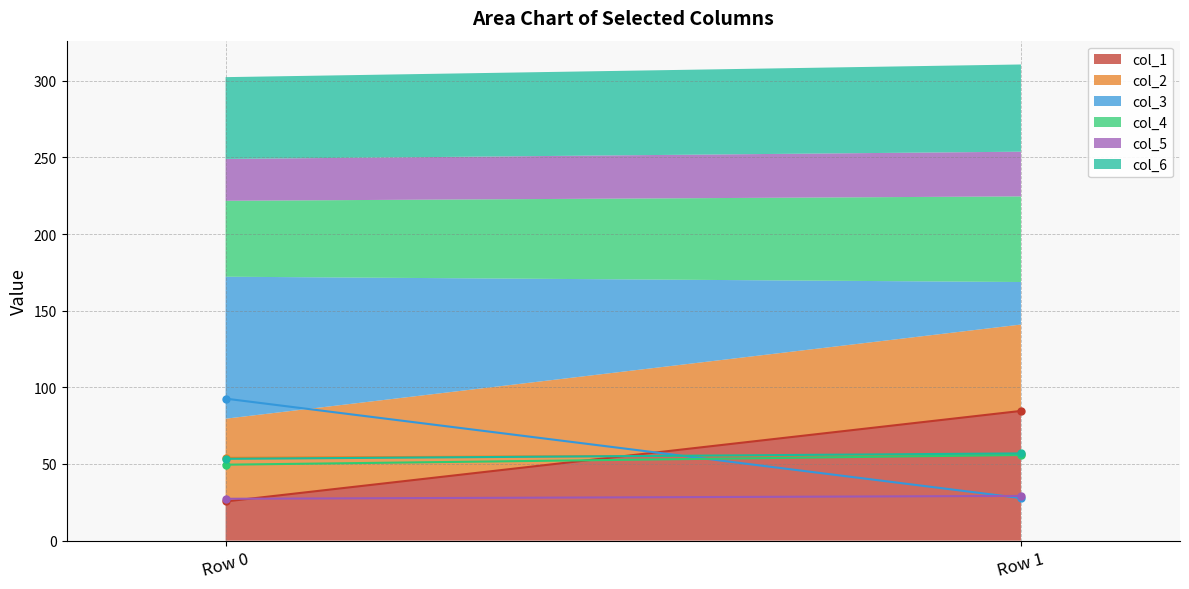

Is it true that col_1 equals 19.2 at Row 1?

False